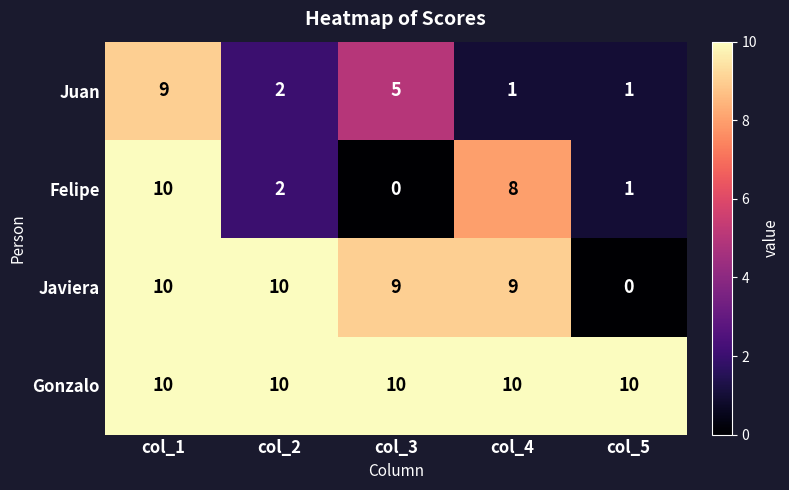

Rank the categories by Felipe value from lowest to highest.

col_3, col_5, col_2, col_4, col_1